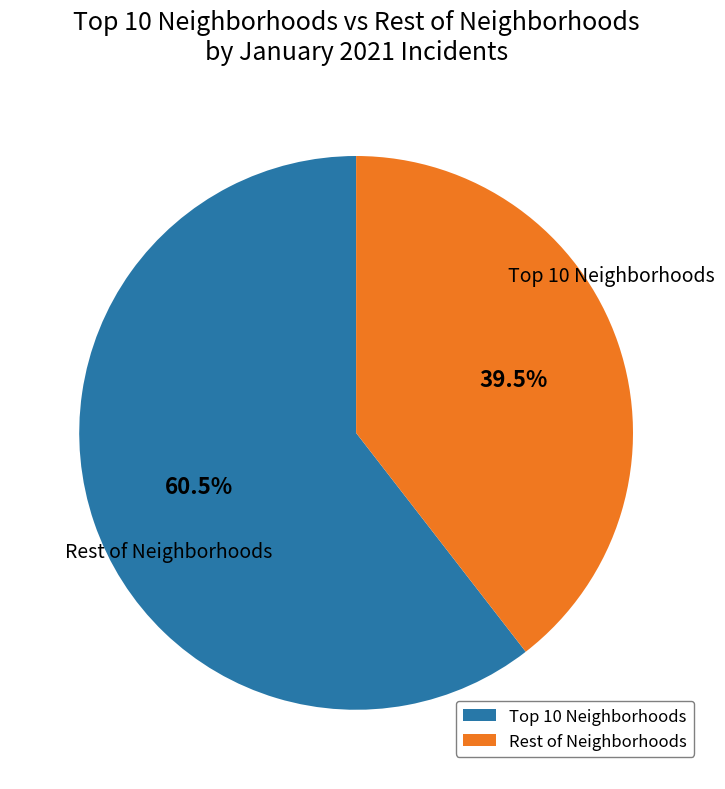

What portion of the pie excludes Rest of Neighborhoods?

60.5%